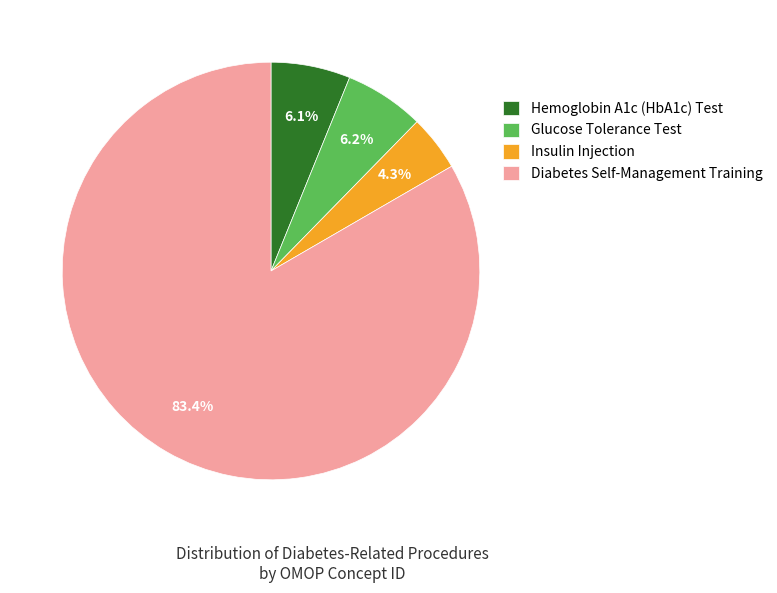

How much of the chart is everything except Insulin Injection?

95.7%